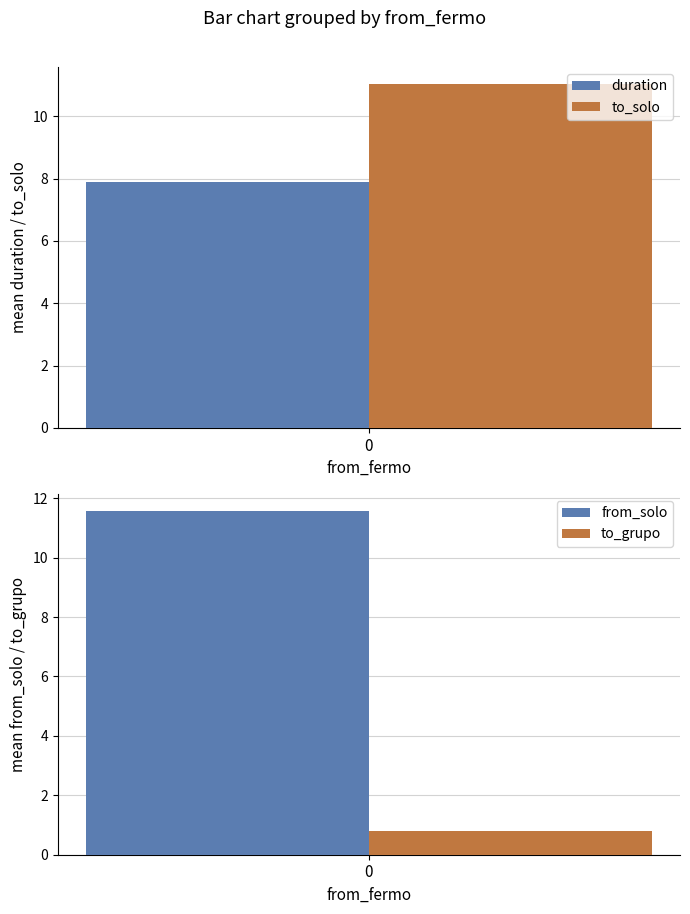

The value of duration at 0 is 7.9. True or false?

True